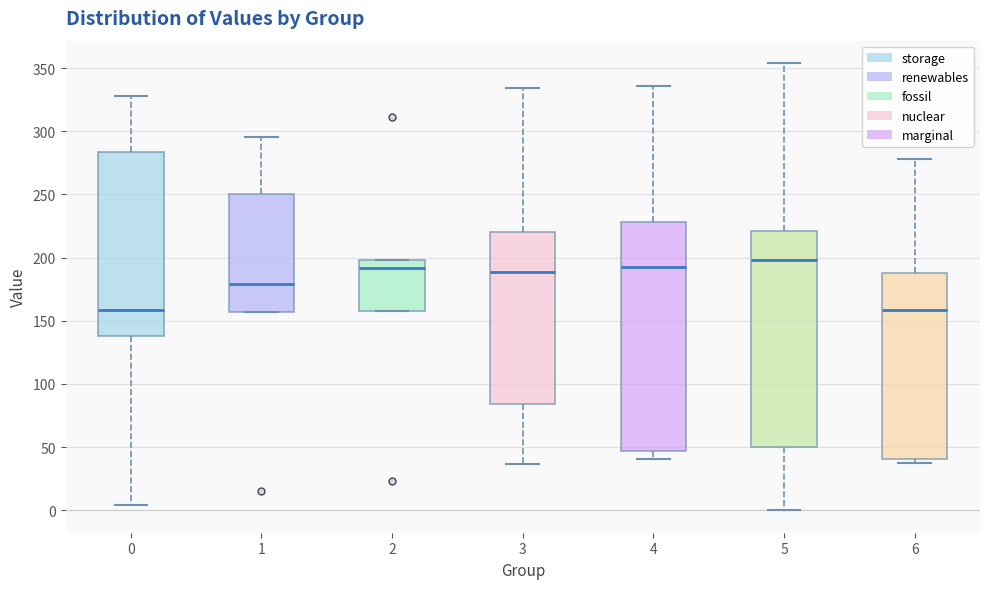

Comparing the boxes themselves (not the whiskers), which one is the tallest?

4